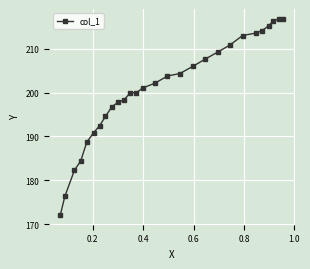

What is the average value?

200.9